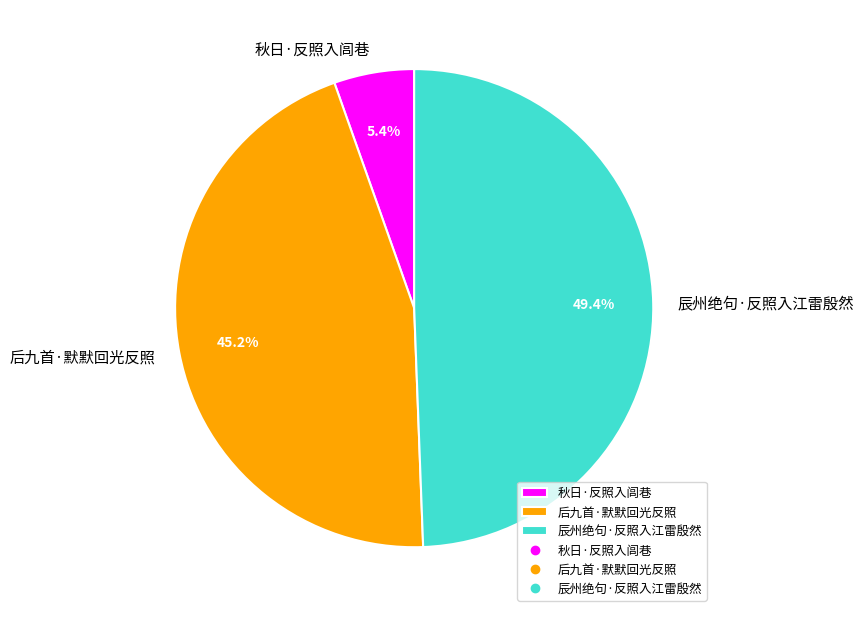

Which has a higher value, 秋日·反照入闾巷 or 辰州绝句·反照入江雷殷然?

辰州绝句·反照入江雷殷然